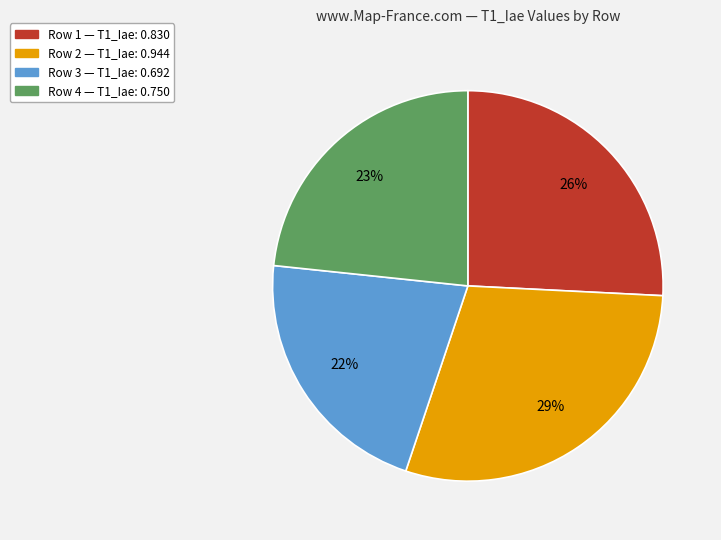

What percentage is the Row 1 slice, to the nearest percent?

26%